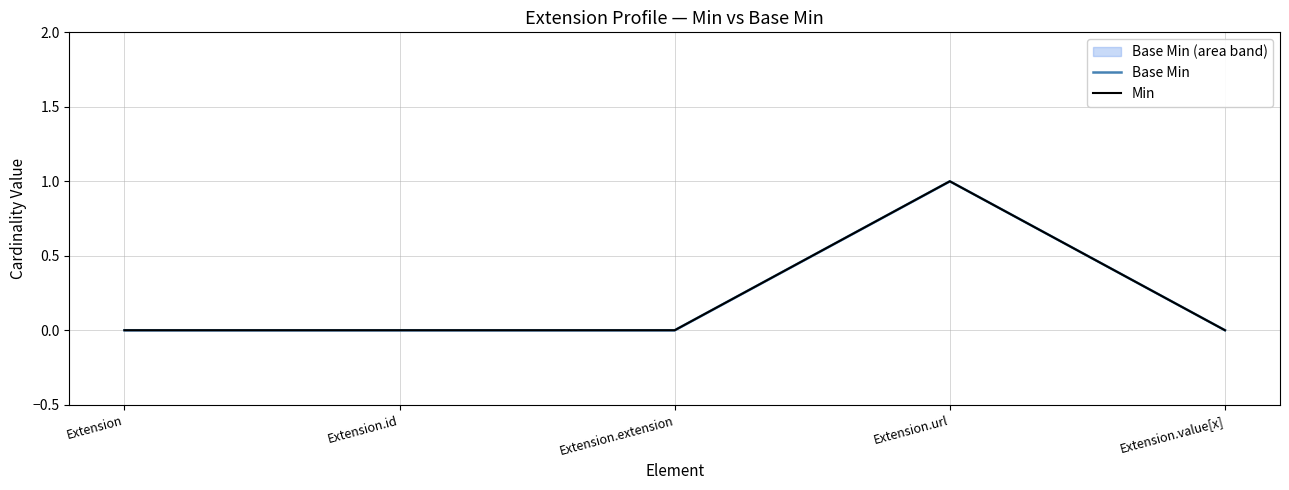

At which category does Min reach its first local peak?

Extension.url